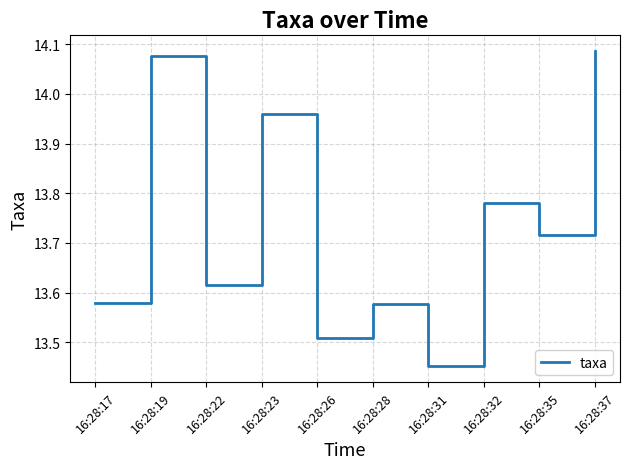

What is the sum of the values at 16:28:31 and 16:28:17?

27.0